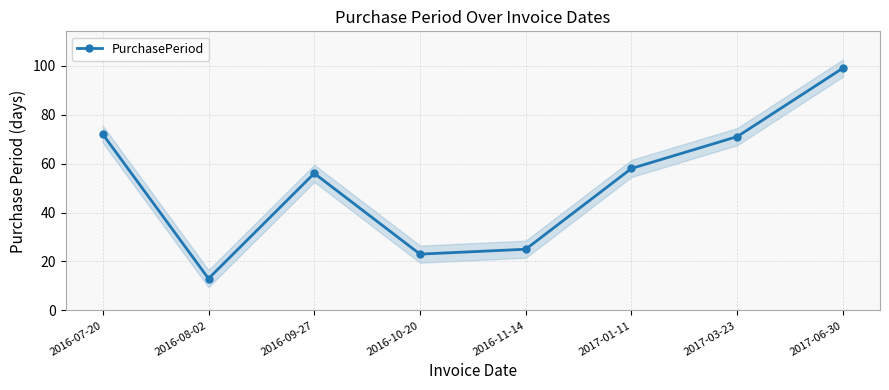

What is the label of the 1st point from the left?

2016-07-20